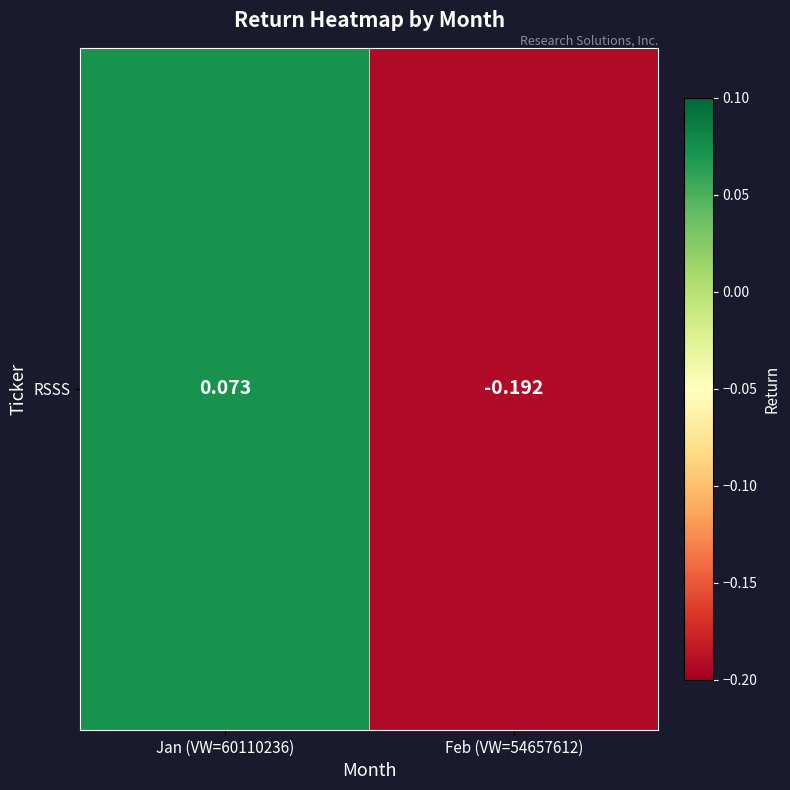

How many values are below 0?

1